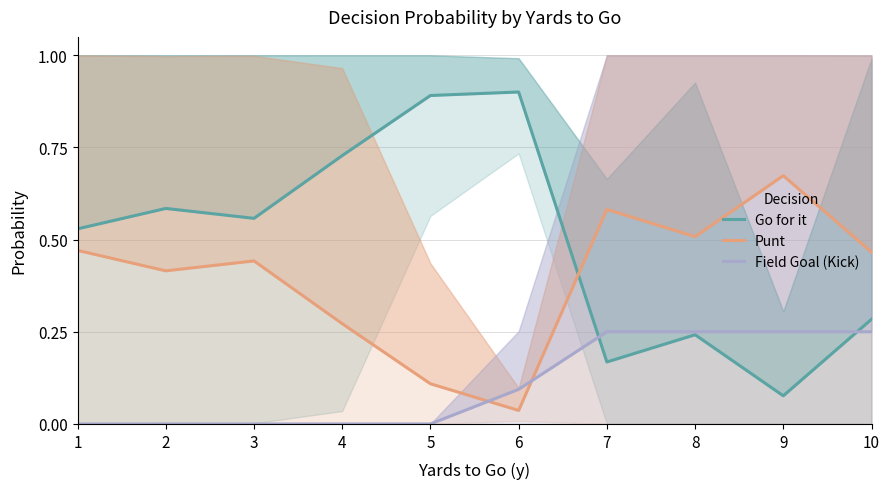

After their last crossing, which series has the higher values: Field Goal (Kick) or Go for it?

Go for it